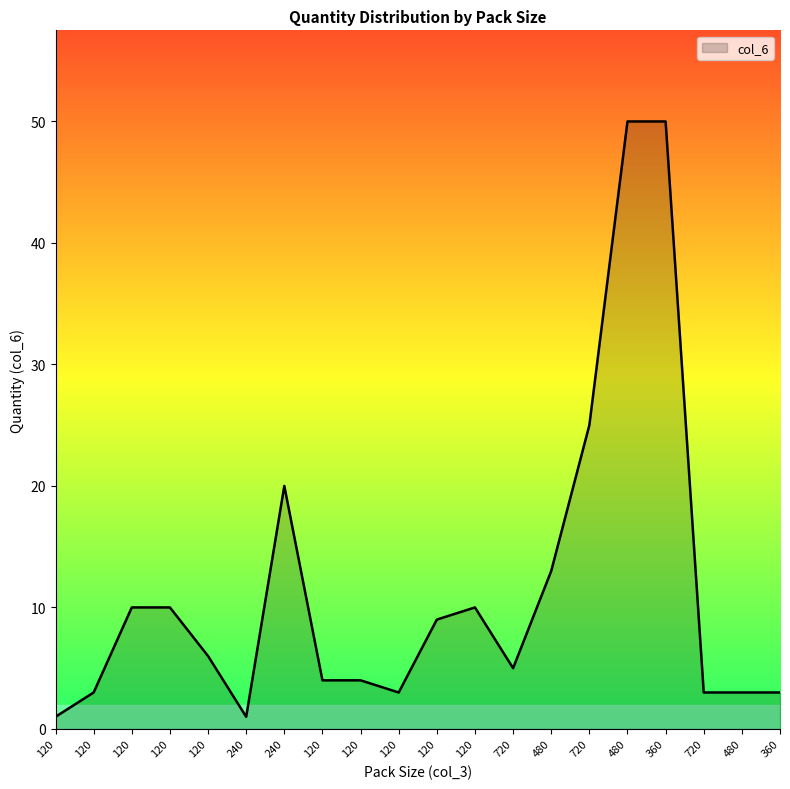

What is the minimum value shown in the chart?

1